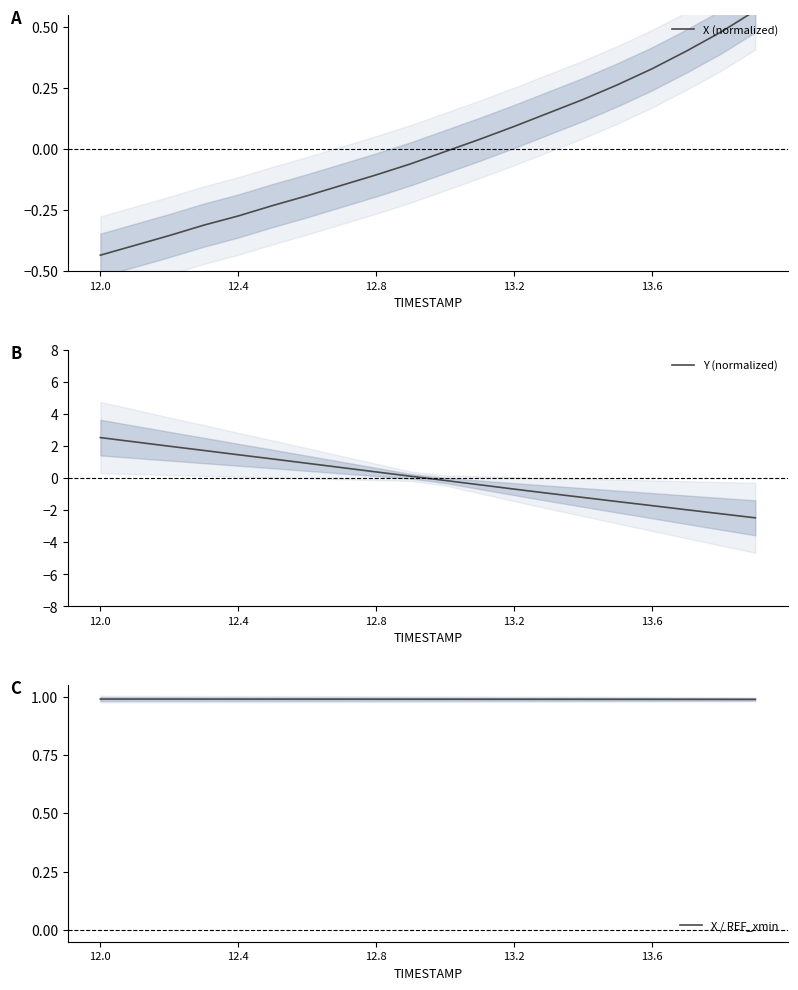

The Y (normalized) series shows 0.7 at 12.4. True or false?

False